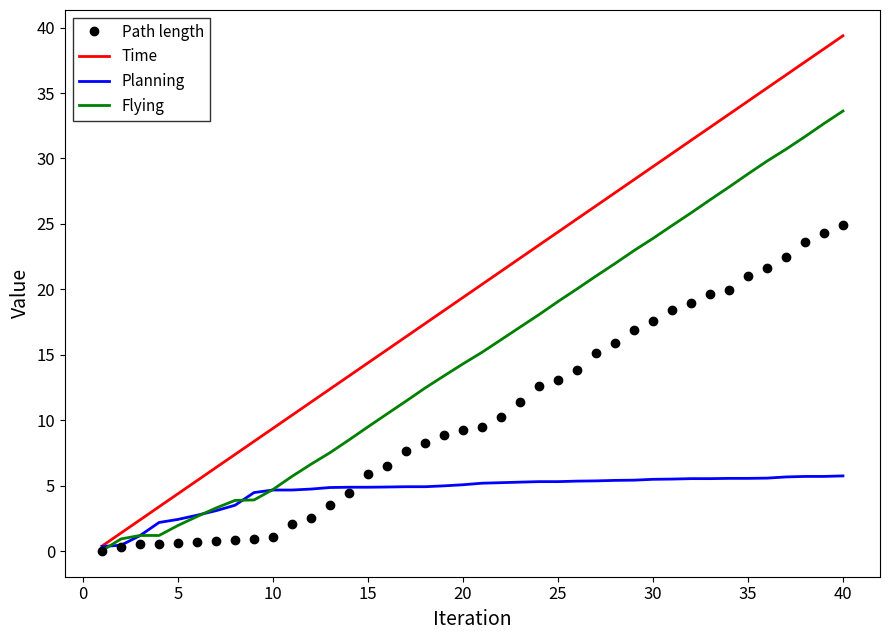

Which series has the widest spread of values?

Time